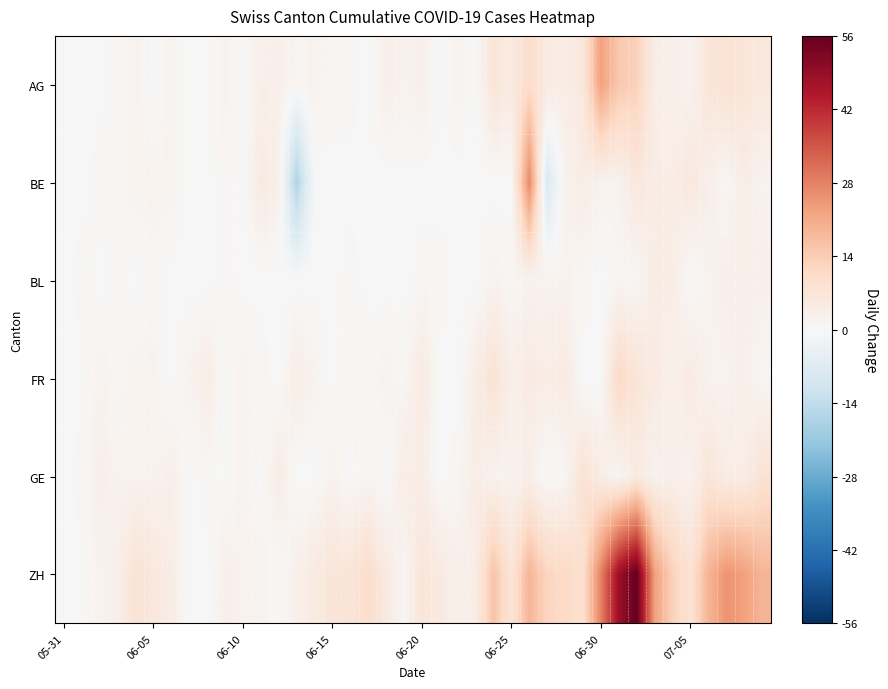

At how many categories does at least one series exceed 47?

2